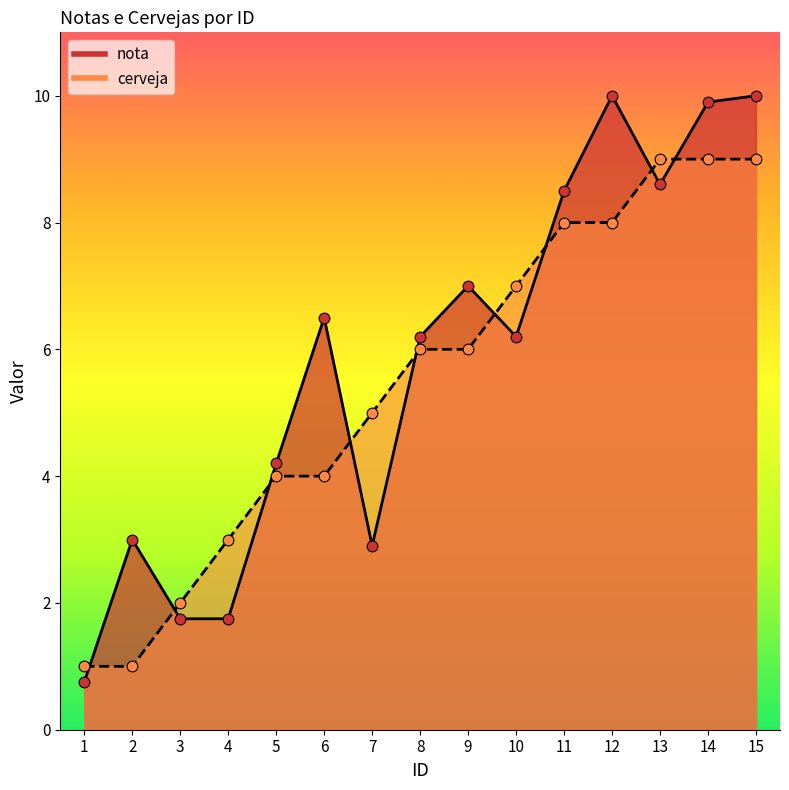

Which series contains the highest Y value?

nota